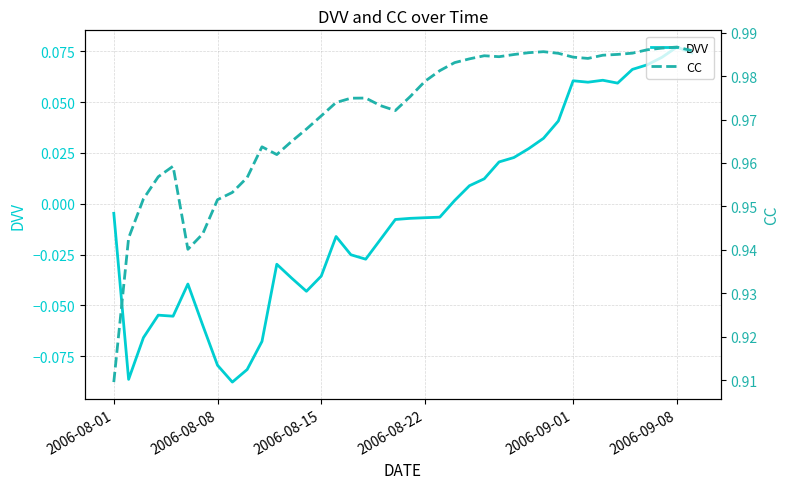

How many interior local valleys does the CC series have?

5